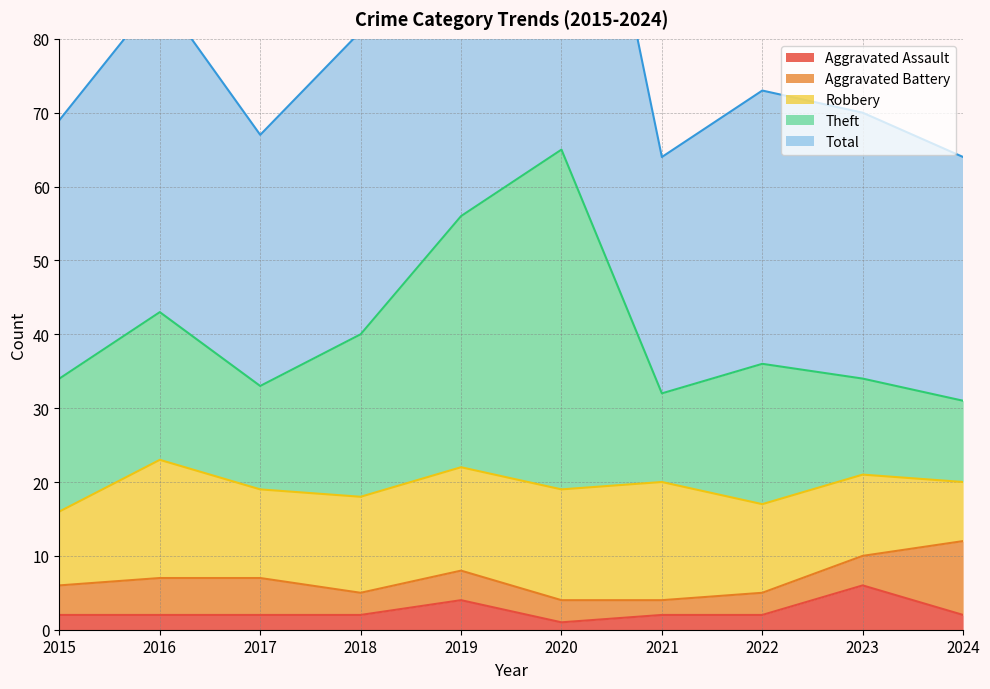

Is it true that Aggravated Assault equals 2 at 2021?

True